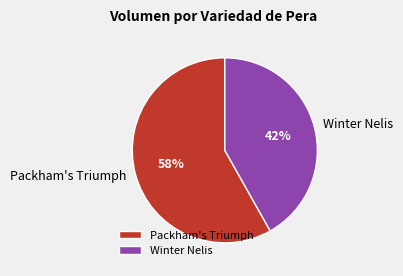

To the nearest percent, what is the average slice percentage?

50%